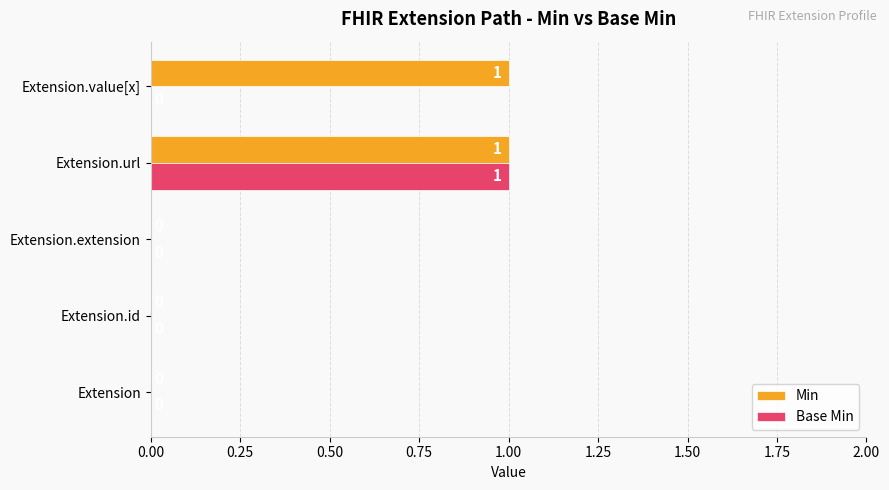

Which series has the largest total across all categories?

Min